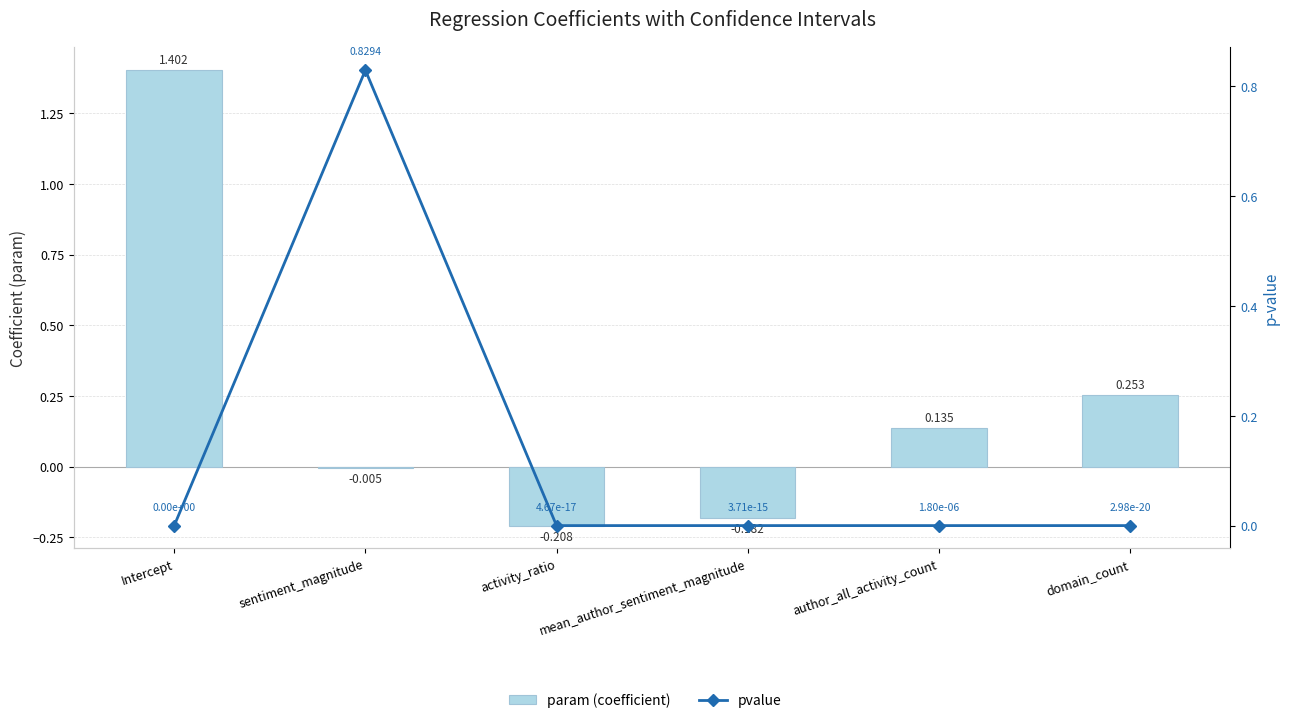

What is the difference between the param (coefficient) values at author_all_activity_count and Intercept?

1.3